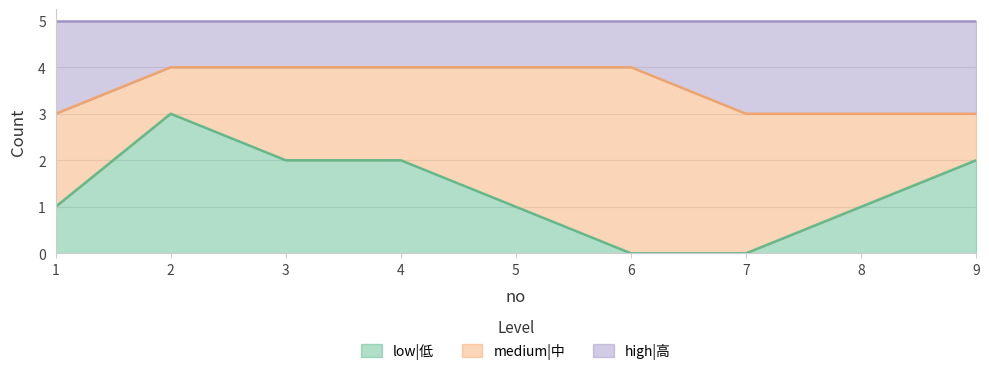

Which series changed the most between 1 and 5?

high|高